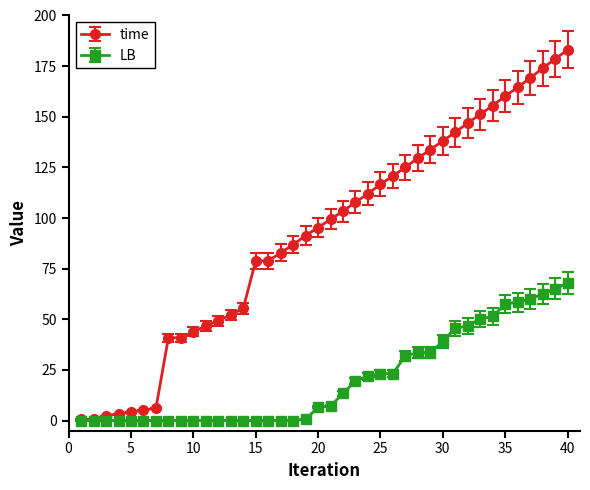

How many lines are shown in the chart?

2